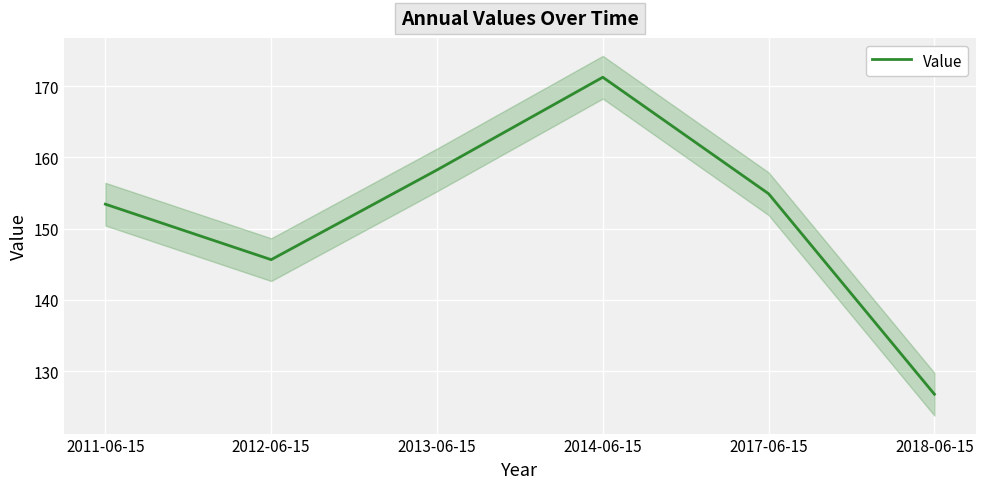

What is the change in value from 2012-06-15 to 2014-06-15?

+25.6